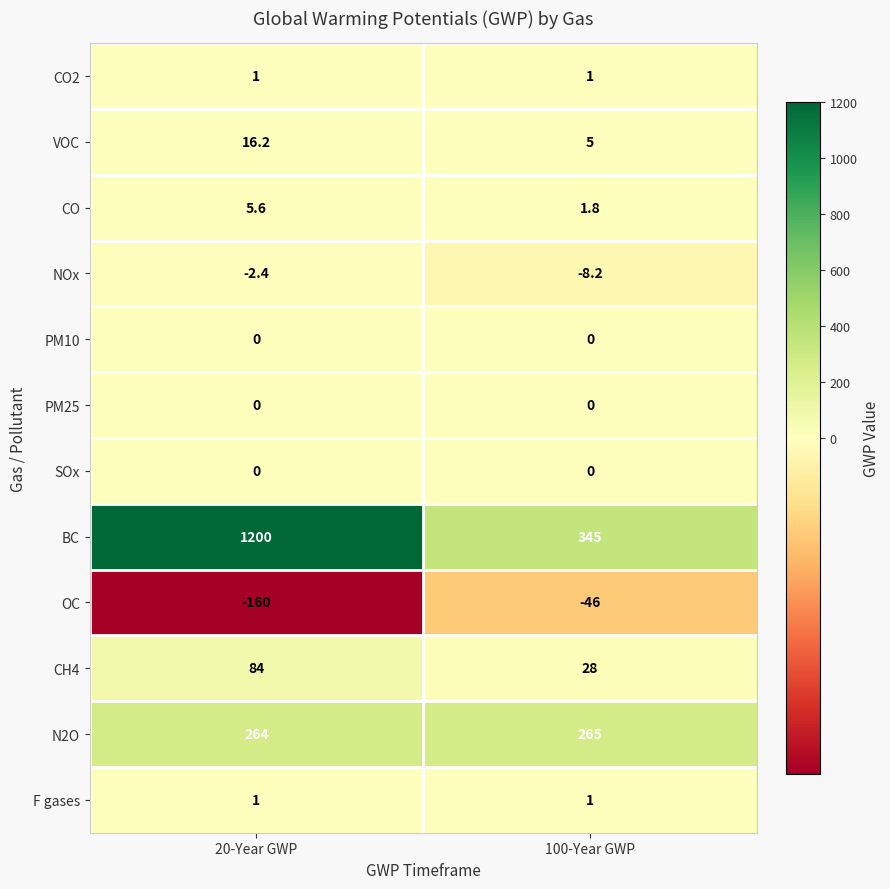

Which series changed the most between 20-Year GWP and 100-Year GWP?

BC